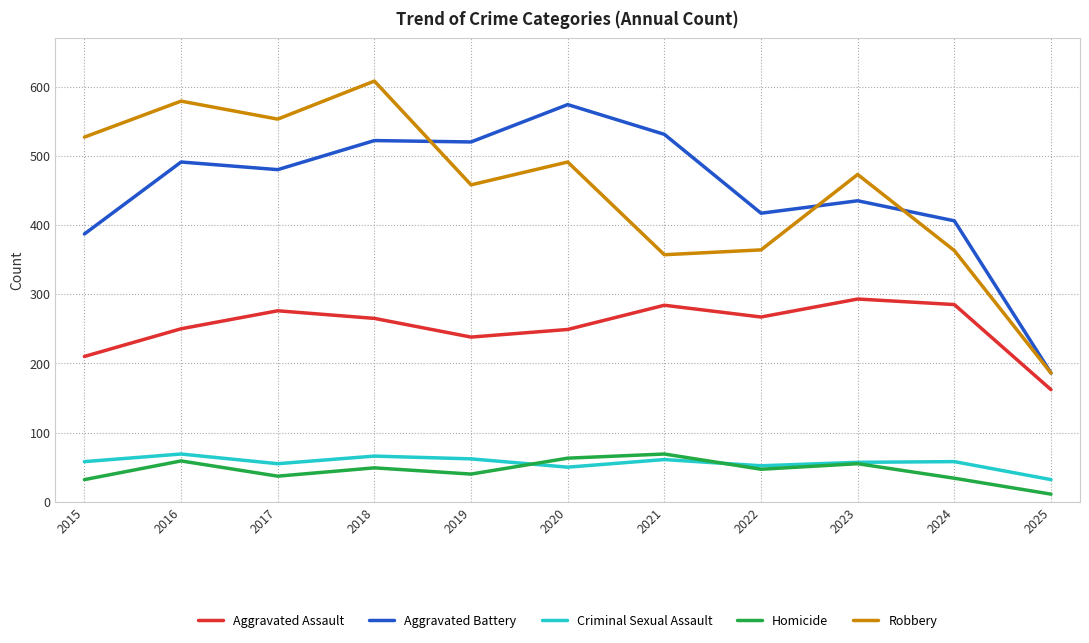

Read the Aggravated Battery value at 2017, to the nearest 5.

480